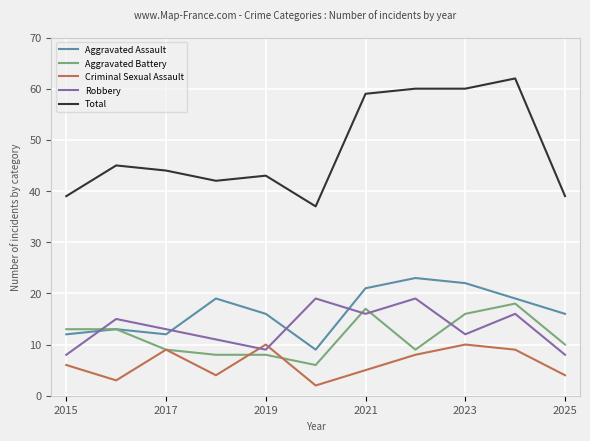

True or false: Aggravated Battery and Total intersect in this chart.

False